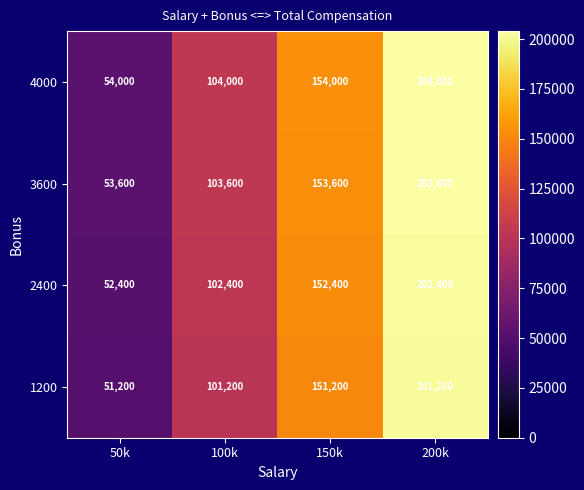

Rank the series by their maximum value, from lowest to highest.

1200, 2400, 3600, 4000